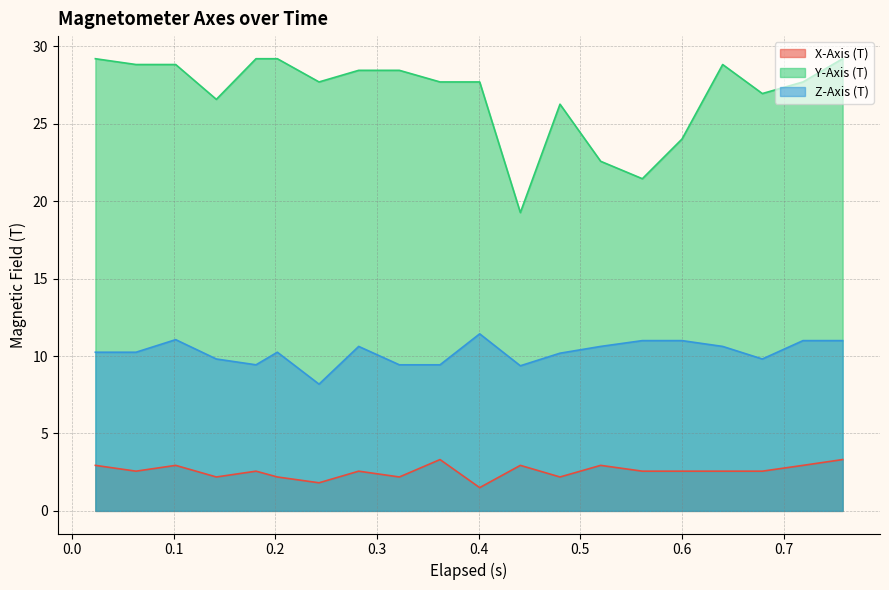

What is the smallest value displayed?

1.5